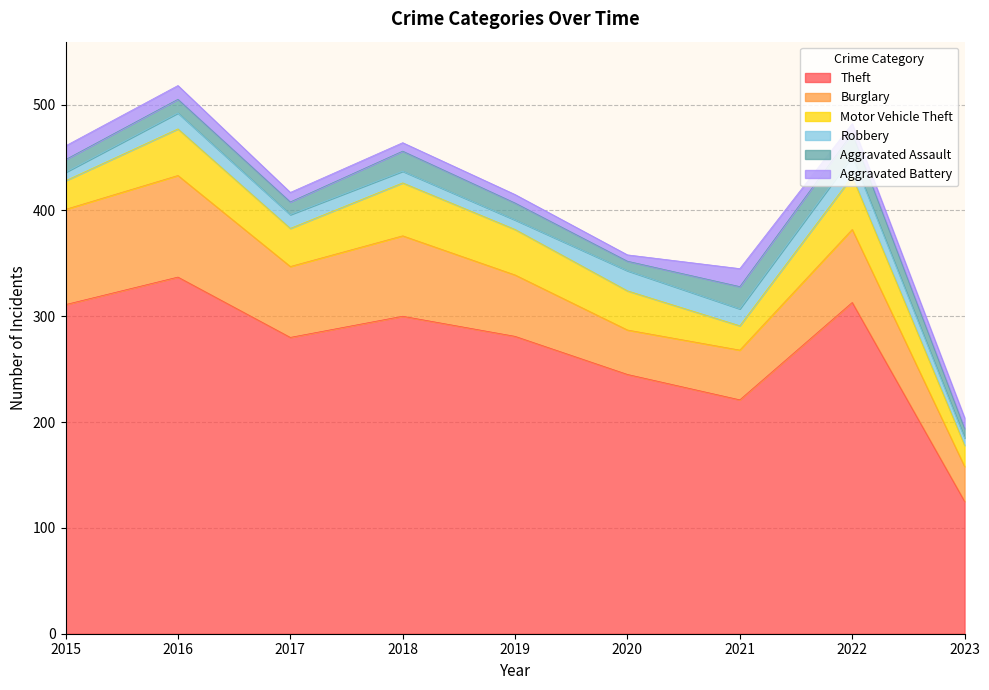

What is the value of the Robbery point at the 5th from the left?

9